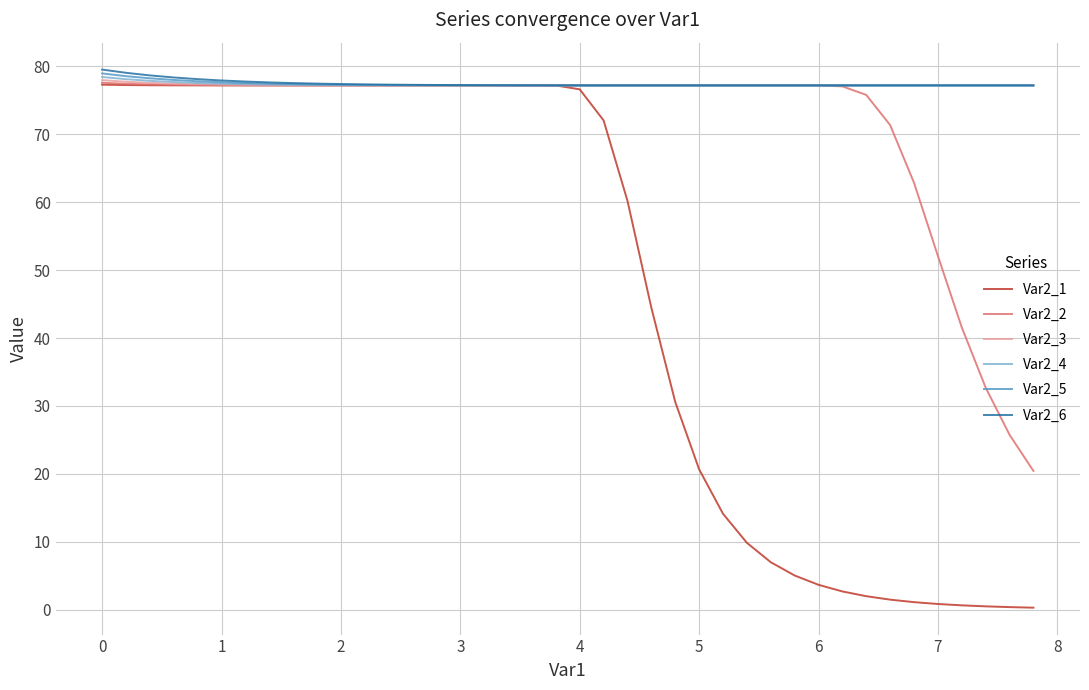

Which series has the largest range (max minus min)?

Var2_1